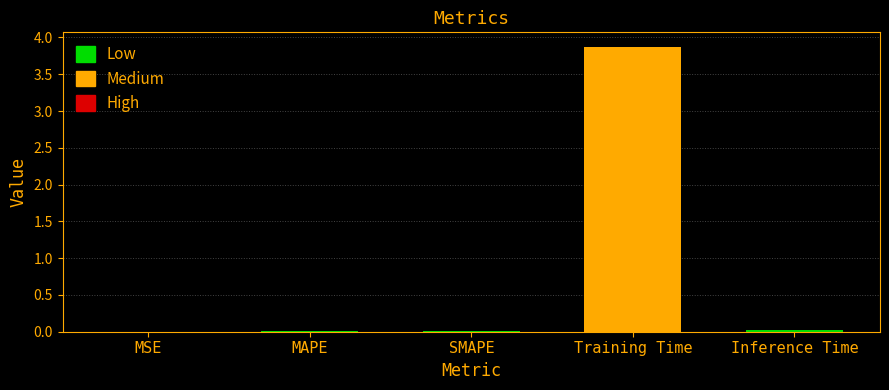

The value at Training Time is 6.3. True or false?

False